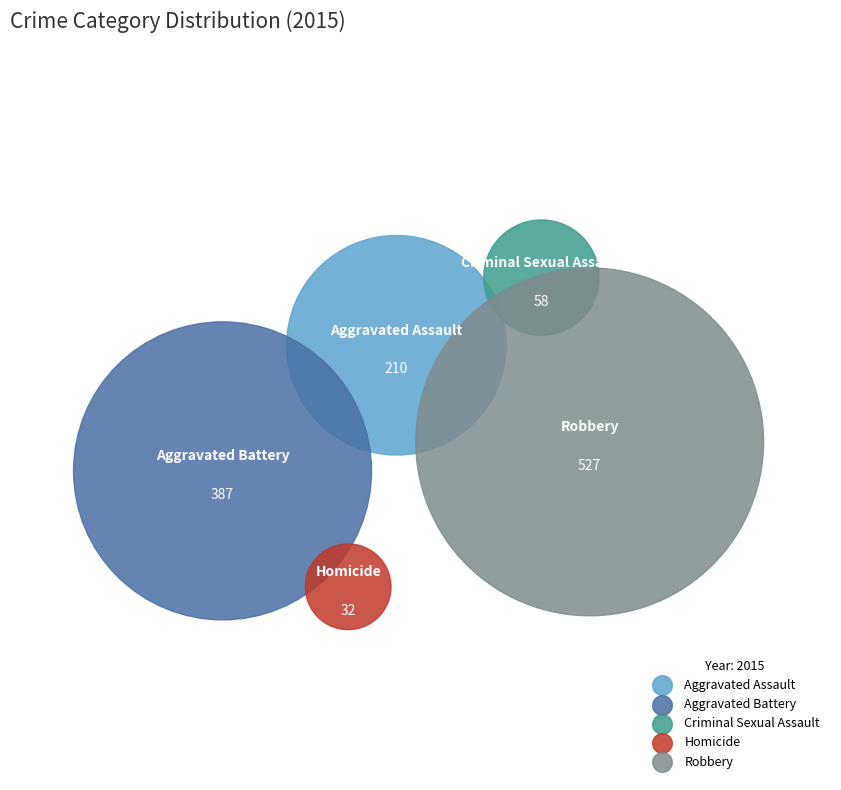

Is there any slice that represents more than half of the pie?

No